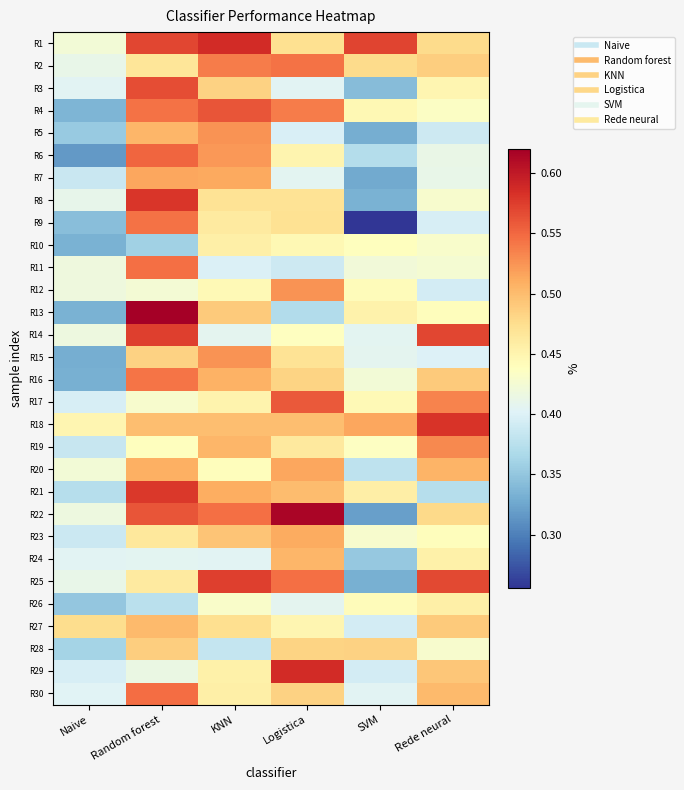

Reading left to right, list all the values displayed in this chart.

R1: Naive=0.4	Random forest=0.6	KNN=0.6	Logistica=0.5	SVM=0.6	Rede neural=0.5
R2: Naive=0.4	Random forest=0.5	KNN=0.5	Logistica=0.5	SVM=0.5	Rede neural=0.5
R3: Naive=0.4	Random forest=0.6	KNN=0.5	Logistica=0.4	SVM=0.3	Rede neural=0.4
R4: Naive=0.3	Random forest=0.5	KNN=0.6	Logistica=0.5	SVM=0.4	Rede neural=0.4
R5: Naive=0.4	Random forest=0.5	KNN=0.5	Logistica=0.4	SVM=0.3	Rede neural=0.4
R6: Naive=0.3	Random forest=0.6	KNN=0.5	Logistica=0.5	SVM=0.4	Rede neural=0.4
R7: Naive=0.4	Random forest=0.5	KNN=0.5	Logistica=0.4	SVM=0.3	Rede neural=0.4
R8: Naive=0.4	Random forest=0.6	KNN=0.5	Logistica=0.5	SVM=0.3	Rede neural=0.4
R9: Naive=0.3	Random forest=0.5	KNN=0.5	Logistica=0.5	SVM=0.3	Rede neural=0.4
R10: Naive=0.3	Random forest=0.4	KNN=0.5	Logistica=0.4	SVM=0.4	Rede neural=0.4
R11: Naive=0.4	Random forest=0.5	KNN=0.4	Logistica=0.4	SVM=0.4	Rede neural=0.4
R12: Naive=0.4	Random forest=0.4	KNN=0.4	Logistica=0.5	SVM=0.4	Rede neural=0.4
R13: Naive=0.3	Random forest=0.6	KNN=0.5	Logistica=0.4	SVM=0.5	Rede neural=0.4
R14: Naive=0.4	Random forest=0.6	KNN=0.4	Logistica=0.4	SVM=0.4	Rede neural=0.6
R15: Naive=0.3	Random forest=0.5	KNN=0.5	Logistica=0.5	SVM=0.4	Rede neural=0.4
R16: Naive=0.3	Random forest=0.5	KNN=0.5	Logistica=0.5	SVM=0.4	Rede neural=0.5
R17: Naive=0.4	Random forest=0.4	KNN=0.5	Logistica=0.6	SVM=0.4	Rede neural=0.5
R18: Naive=0.4	Random forest=0.5	KNN=0.5	Logistica=0.5	SVM=0.5	Rede neural=0.6
R19: Naive=0.4	Random forest=0.4	KNN=0.5	Logistica=0.5	SVM=0.4	Rede neural=0.5
R20: Naive=0.4	Random forest=0.5	KNN=0.4	Logistica=0.5	SVM=0.4	Rede neural=0.5
R21: Naive=0.4	Random forest=0.6	KNN=0.5	Logistica=0.5	SVM=0.5	Rede neural=0.4
R22: Naive=0.4	Random forest=0.6	KNN=0.5	Logistica=0.6	SVM=0.3	Rede neural=0.5
R23: Naive=0.4	Random forest=0.5	KNN=0.5	Logistica=0.5	SVM=0.4	Rede neural=0.4
R24: Naive=0.4	Random forest=0.4	KNN=0.4	Logistica=0.5	SVM=0.4	Rede neural=0.5
R25: Naive=0.4	Random forest=0.5	KNN=0.6	Logistica=0.5	SVM=0.3	Rede neural=0.6
R26: Naive=0.4	Random forest=0.4	KNN=0.4	Logistica=0.4	SVM=0.4	Rede neural=0.5
R27: Naive=0.5	Random forest=0.5	KNN=0.5	Logistica=0.4	SVM=0.4	Rede neural=0.5
R28: Naive=0.4	Random forest=0.5	KNN=0.4	Logistica=0.5	SVM=0.5	Rede neural=0.4
R29: Naive=0.4	Random forest=0.4	KNN=0.5	Logistica=0.6	SVM=0.4	Rede neural=0.5
R30: Naive=0.4	Random forest=0.5	KNN=0.5	Logistica=0.5	SVM=0.4	Rede neural=0.5